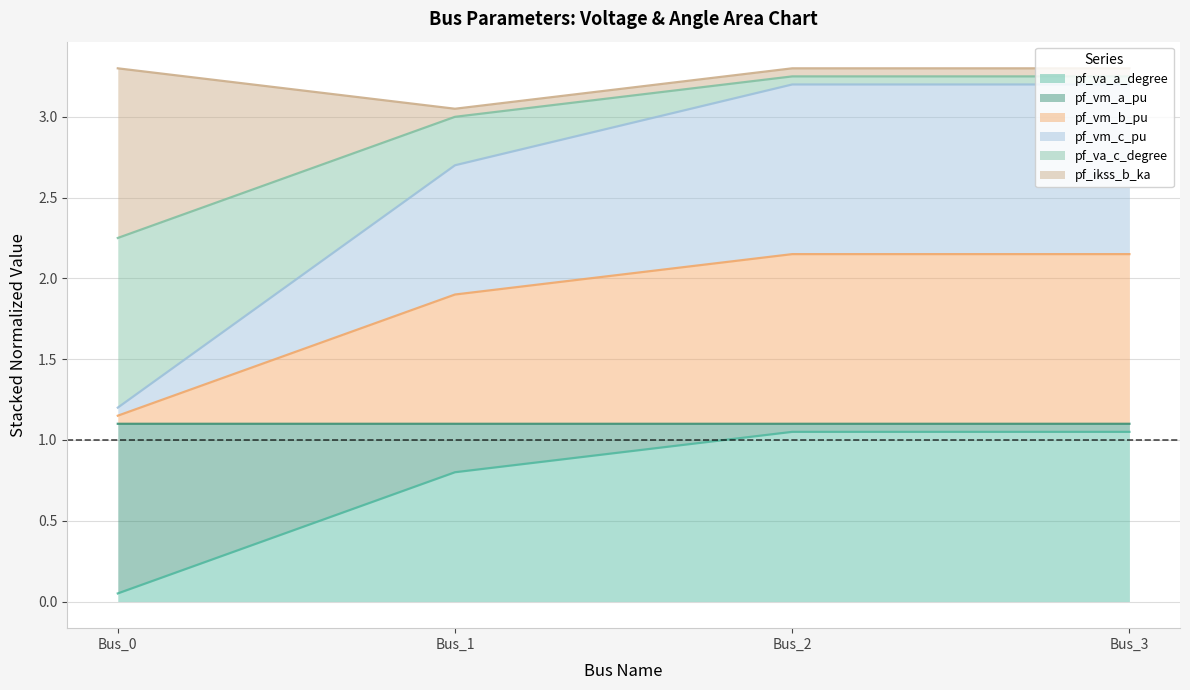

Count the number of categories in the chart.

4